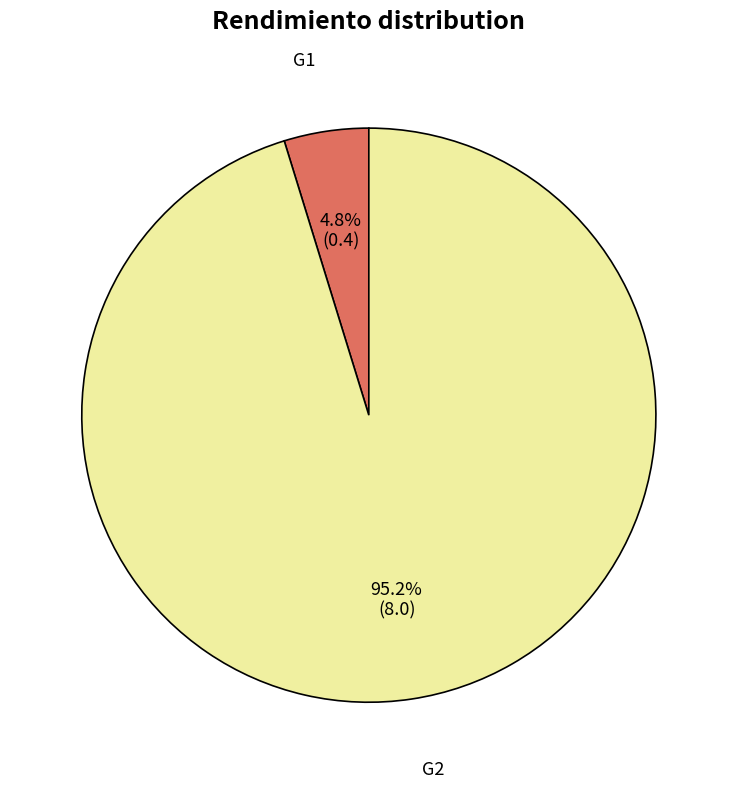

What percentage is the G1 slice, to the nearest percent?

5%